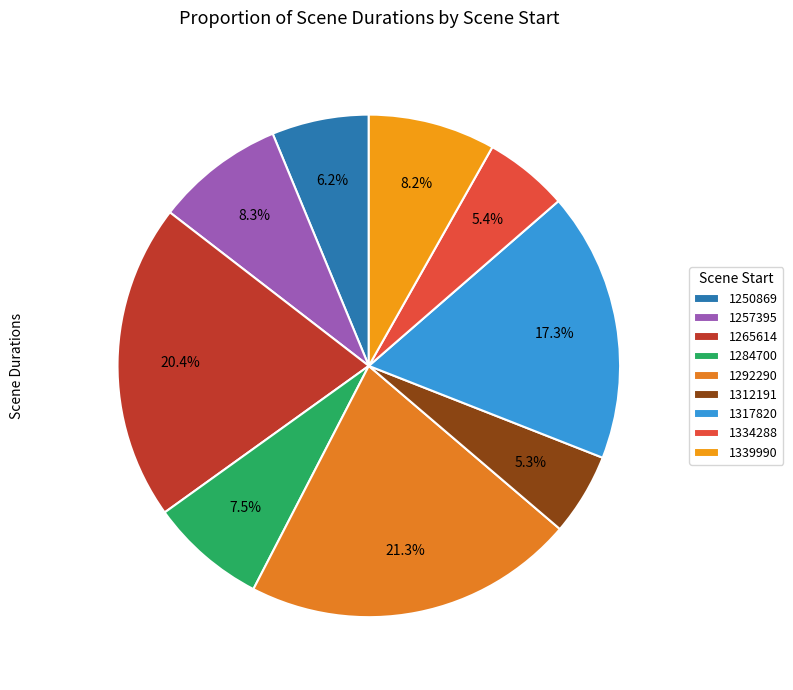

What is the smallest slice in the pie chart?

1312191